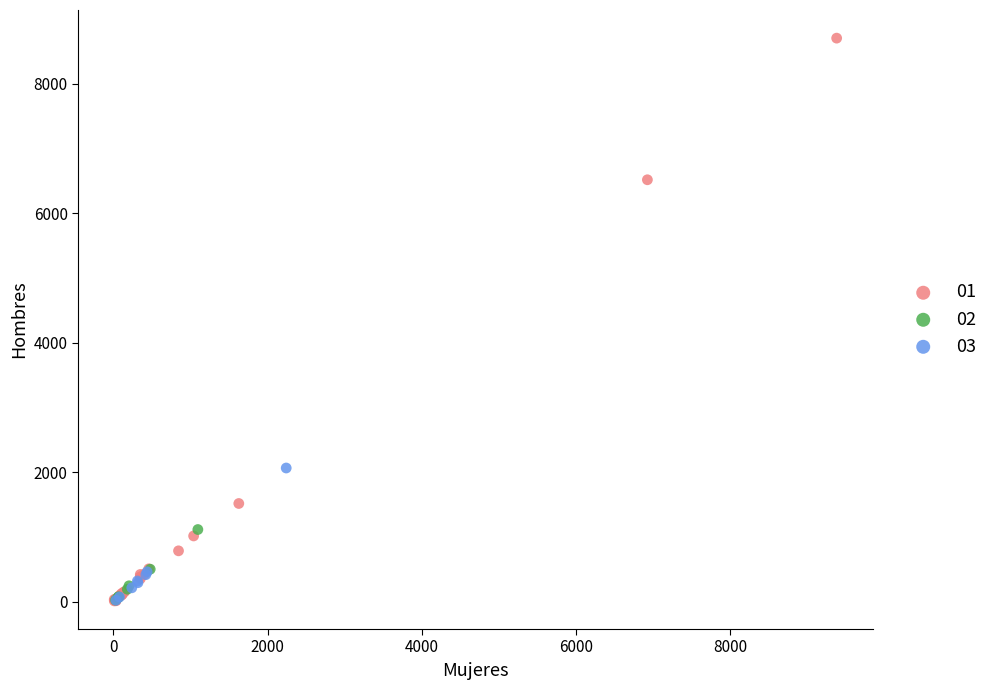

What are all the series names shown in the legend?

01, 02, 03